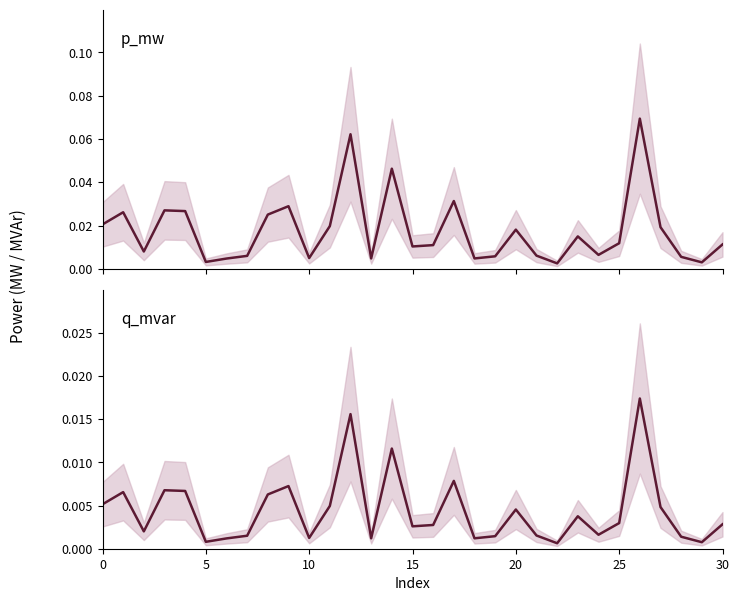

The value of p_mw at 11 is 0.0. True or false?

True